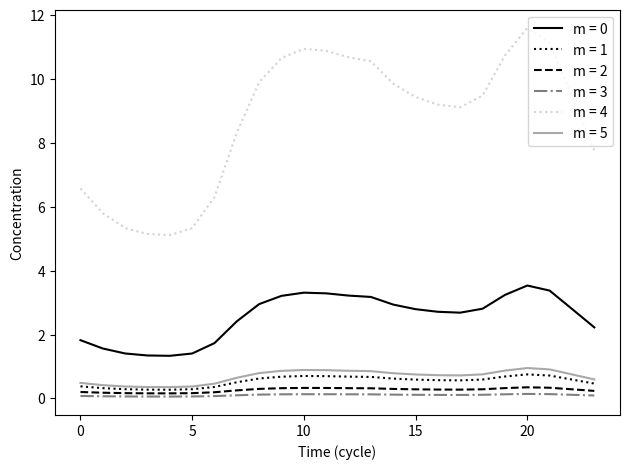

Which series has the largest total across all categories?

m = 4